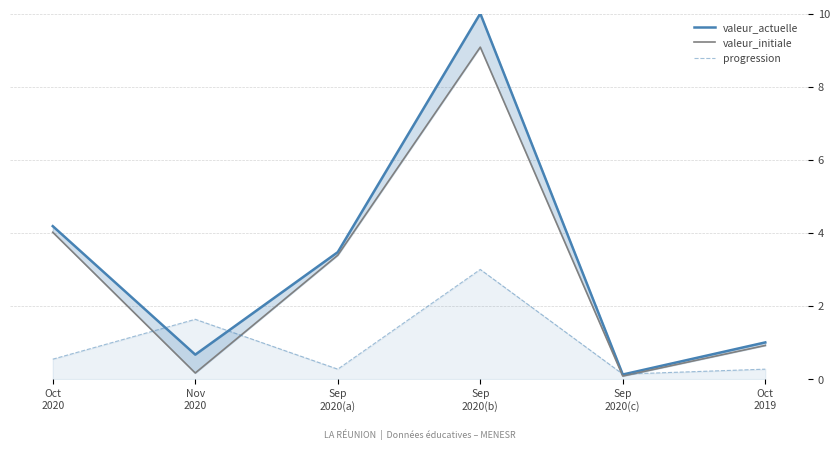

Is the value of valeur_initiale at Sep
2020(a) greater than the value of valeur_actuelle at Nov
2020?

Yes